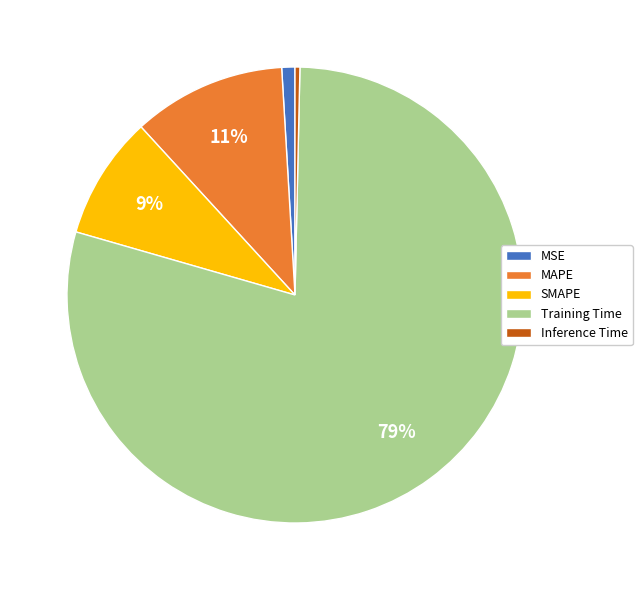

Which slice is the smallest?

Inference Time